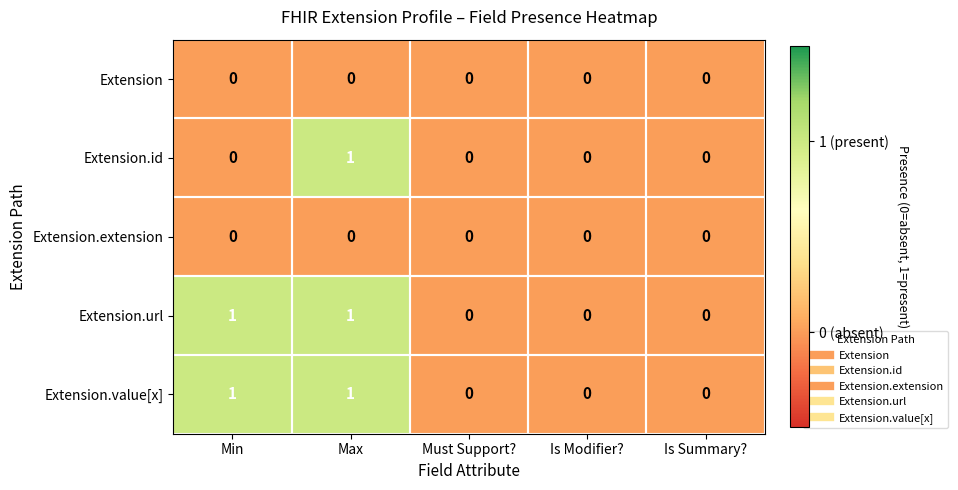

How many values in the Extension.id series exceed 0?

1